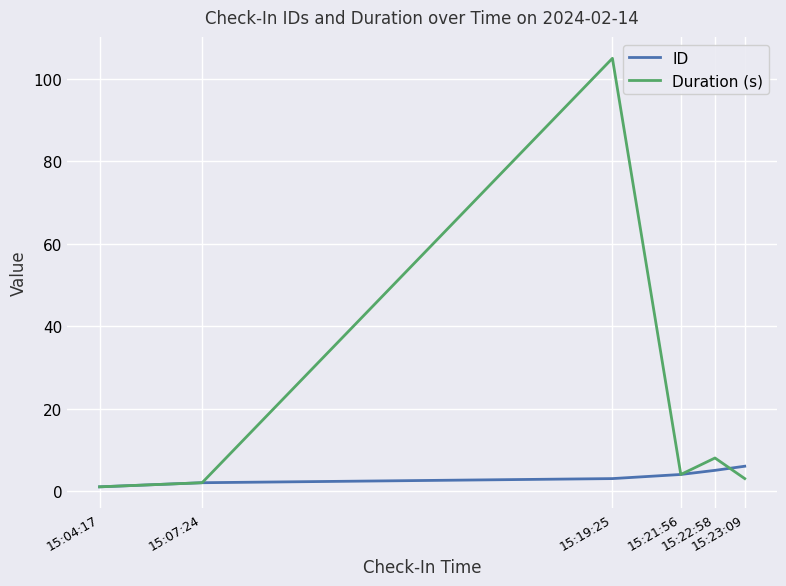

What is the sum of the ID values at 15:04:17 and 15:23:09?

7